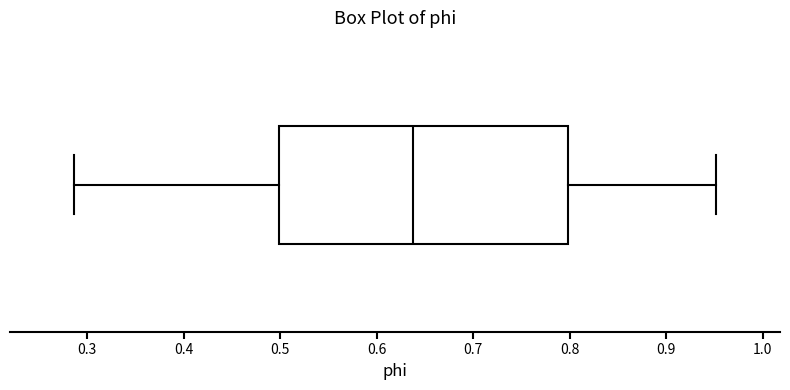

Read this box plot against the x-axis: the position of the median line, the range covered by the box, and the ends of both whiskers. The values are not printed on the chart, so give them approximately, as read against the axis.

median 0.64, box 0.50 to 0.80, whiskers 0.29 to 0.95